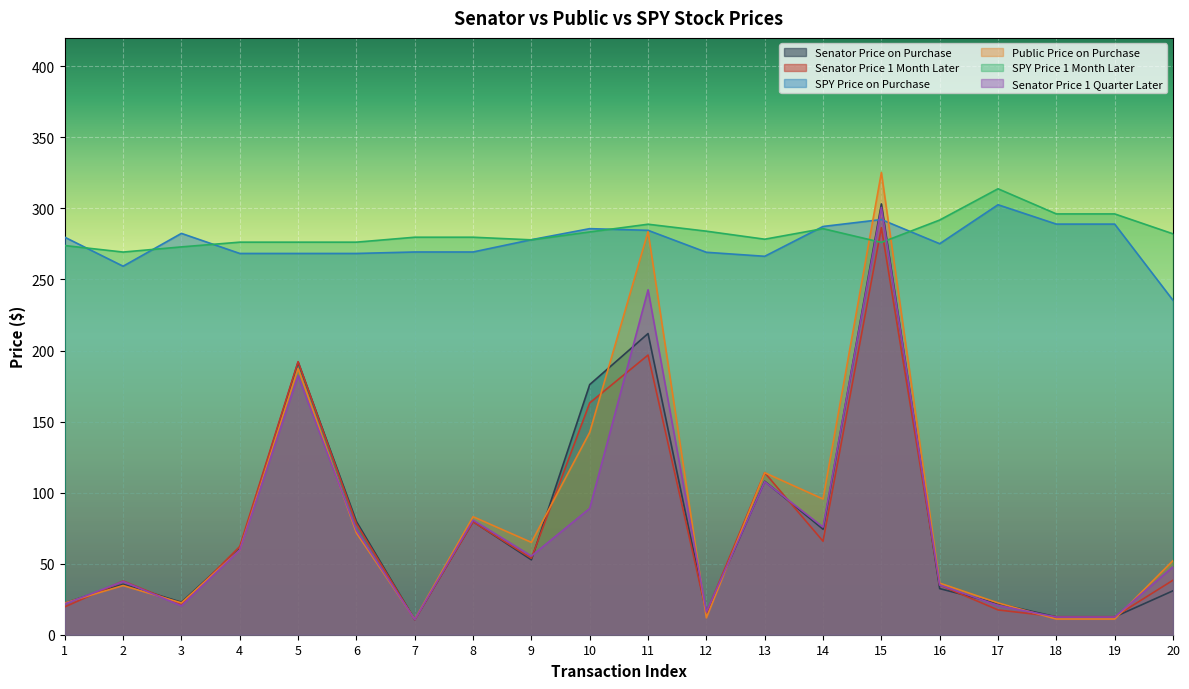

Which has a higher value, 1 or 7?

1